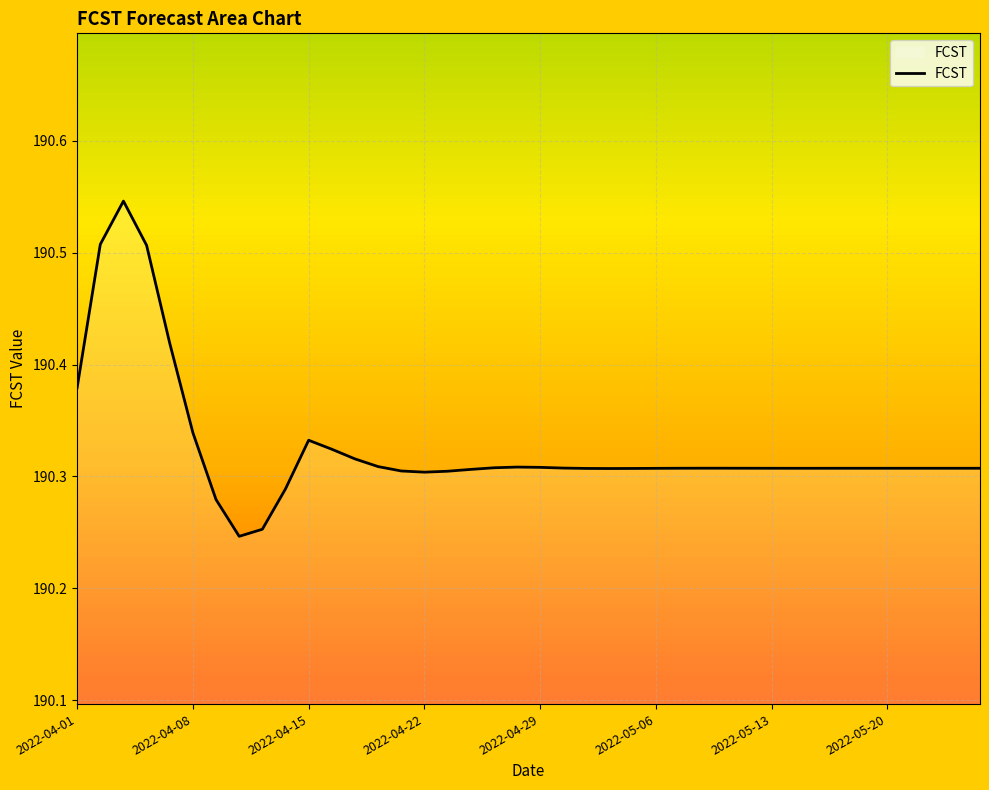

How many lines are shown in the chart?

1